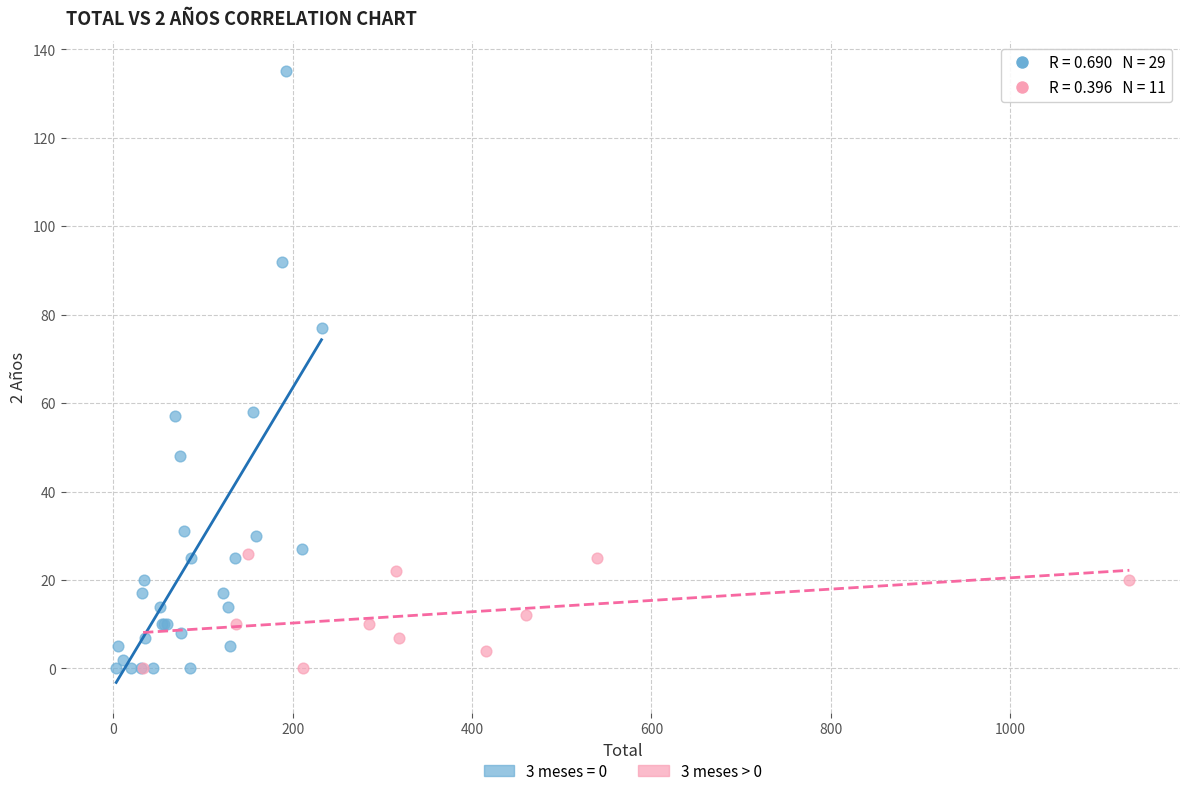

Which series has the largest Y range (max minus min)?

3 meses = 0